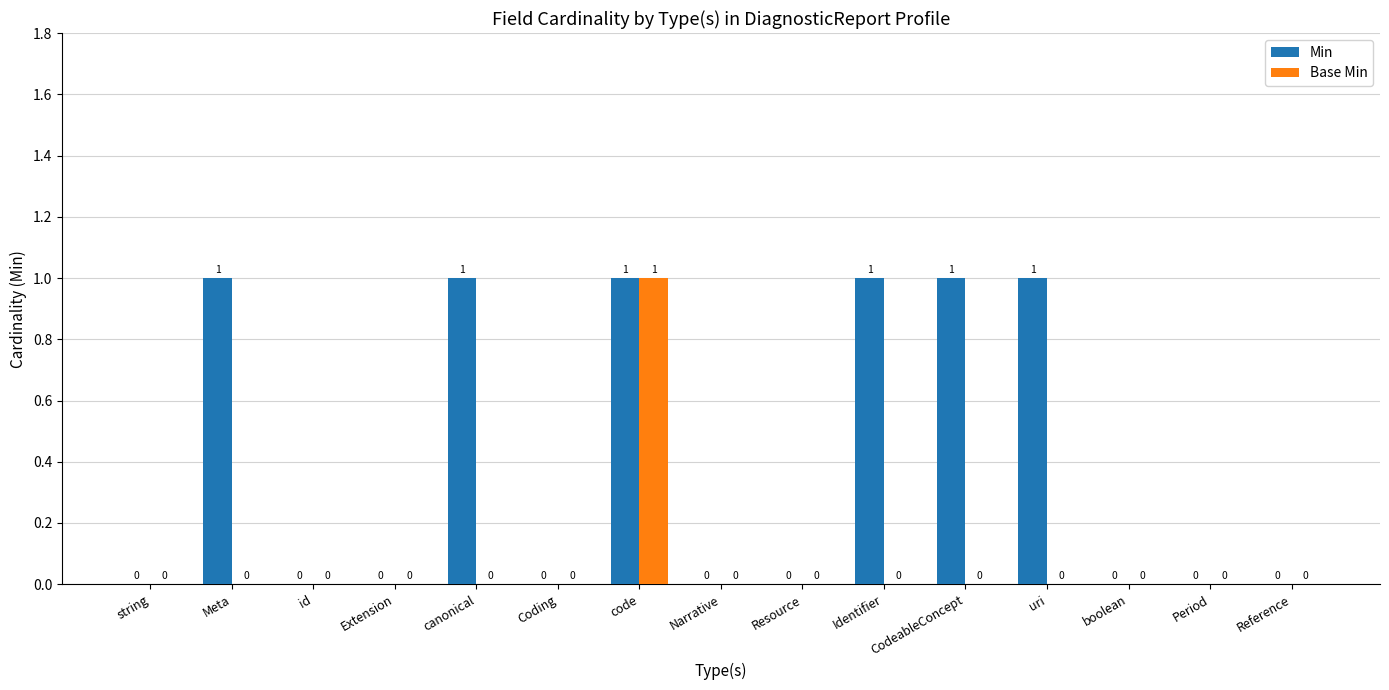

The Min series shows 0 at string. True or false?

True